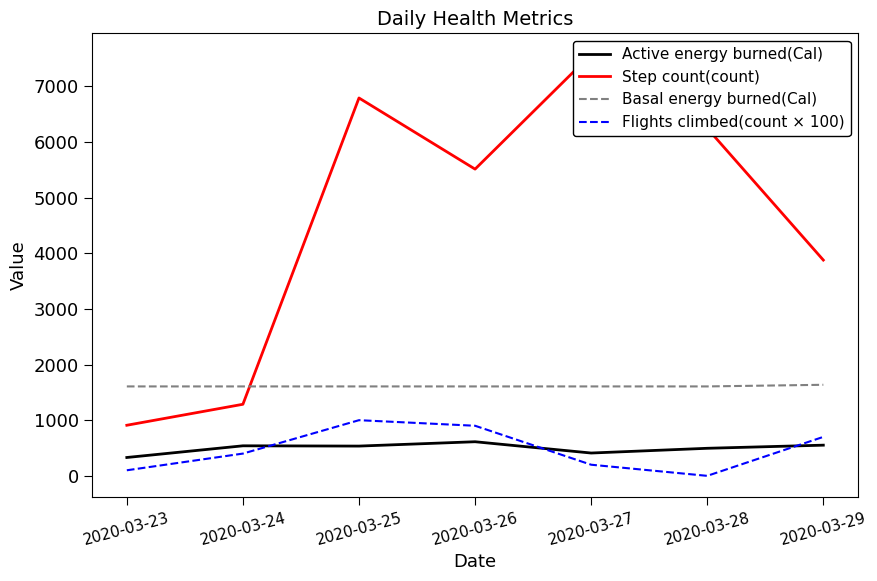

Rank the categories by Active energy burned(Cal) value from lowest to highest.

2020-03-23, 2020-03-27, 2020-03-28, 2020-03-25, 2020-03-24, 2020-03-29, 2020-03-26